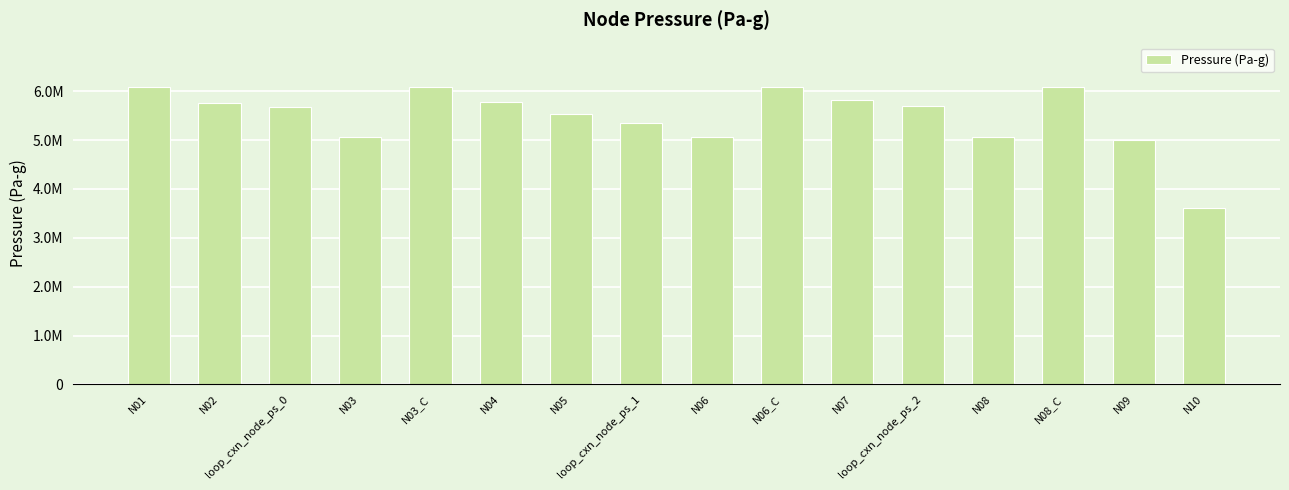

Reading right to left, list all the values displayed in this chart.

N10=3604355.3	N09=4996023.8	N08_C=6082278.7	N08=5065475.4	loop_cxn_node_ps_2=5698576.8	N07=5817758.8	N06_C=6082278.7	N06=5066235.6	loop_cxn_node_ps_1=5342456.5	N05=5536717.4	N04=5774358.1	N03_C=6082278.7	N03=5065436.7	loop_cxn_node_ps_0=5672867.9	N02=5768676.3	N01=6082278.7